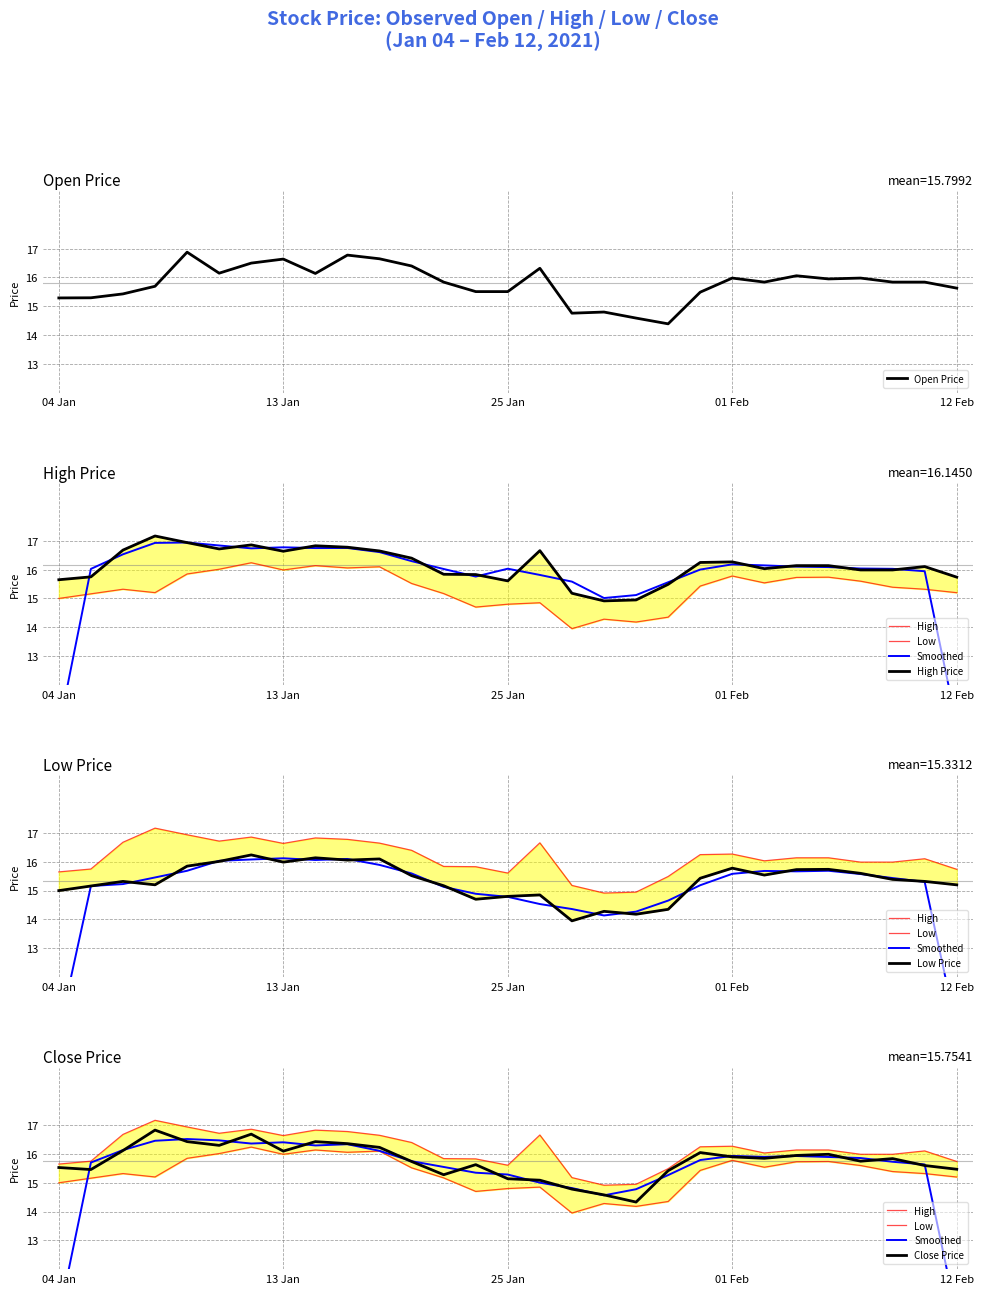

Reading left to right, transcribe all the data shown in this chart.

Open: 15.3	15.3	15.4	15.7	16.9	16.1	16.5	16.6	16.1	16.8	16.6	16.4	15.8	15.5	15.5	16.3	14.8	14.8	14.6	14.4	15.5	16.0	15.8	16.1	15.9	16.0	15.8	15.8	15.6
High: 15.7	15.8	16.7	17.2	16.9	16.7	16.9	16.6	16.8	16.8	16.6	16.4	15.8	15.8	15.6	16.7	15.2	14.9	14.9	15.5	16.2	16.3	16.0	16.1	16.1	16.0	16.0	16.1	15.7
Low: 15.0	15.2	15.3	15.2	15.8	16.0	16.2	16.0	16.1	16.1	16.1	15.5	15.2	14.7	14.8	14.8	13.9	14.3	14.2	14.3	15.4	15.8	15.5	15.7	15.7	15.6	15.4	15.3	15.2
Close: 15.5	15.5	16.1	16.8	16.4	16.3	16.7	16.1	16.4	16.4	16.2	15.7	15.3	15.6	15.1	15.1	14.8	14.6	14.3	15.4	16.1	15.9	15.8	15.9	16.0	15.8	15.8	15.6	15.5